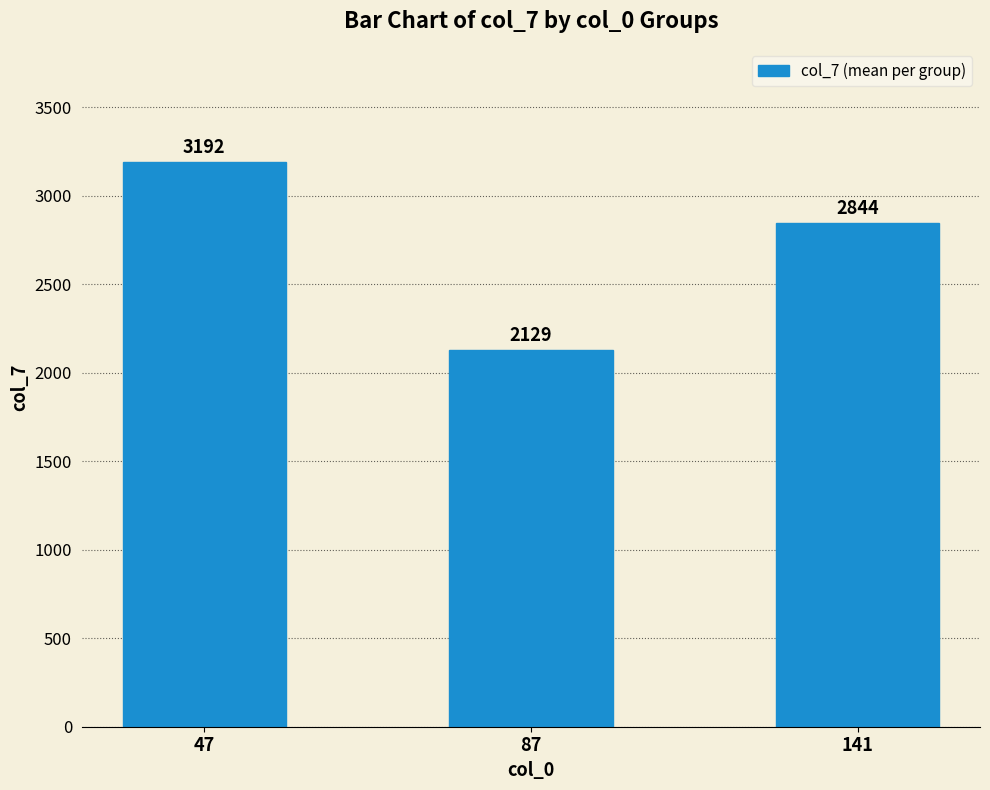

Where does the data first go above 2844?

47